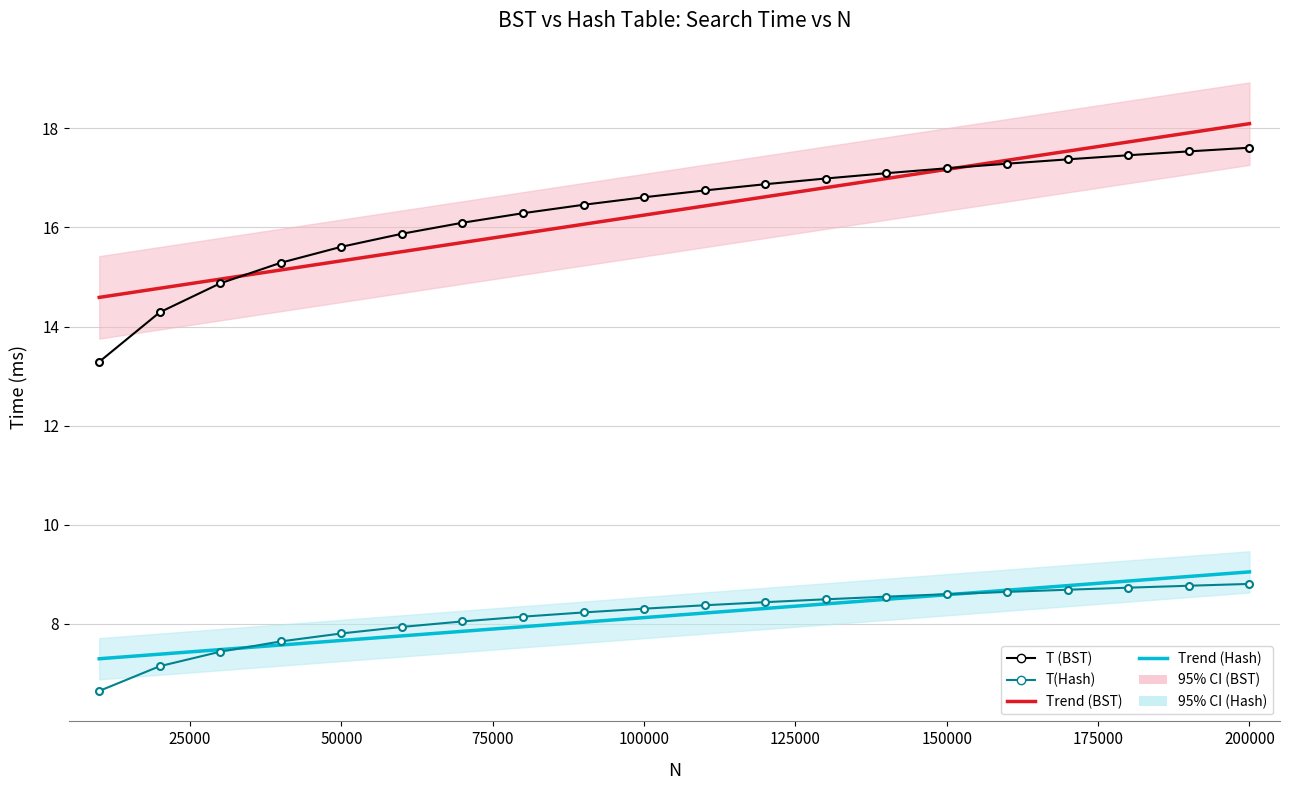

Rank the series at 100000 from highest to lowest value.

T (BST), T(Hash)